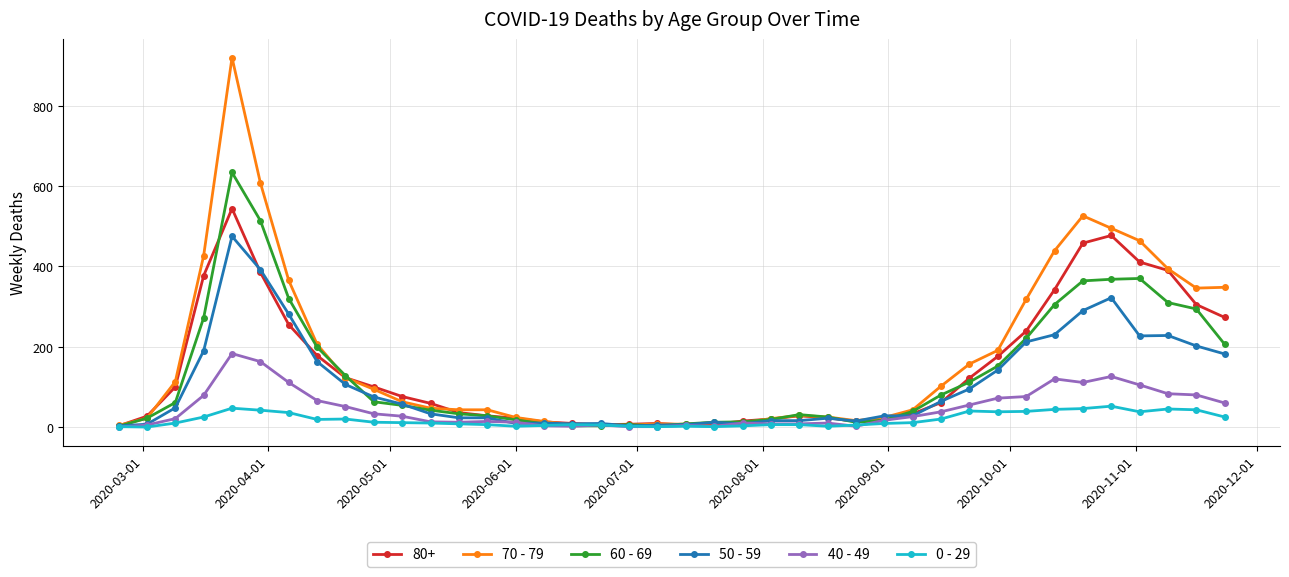

What are all the series names shown in the legend?

80+, 70 - 79, 60 - 69, 50 - 59, 40 - 49, 0 - 29